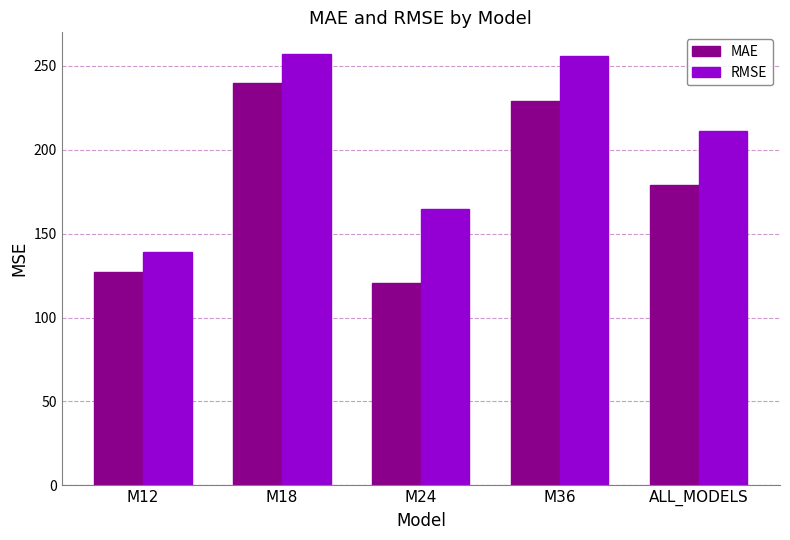

Rank the series by their average value, from lowest to highest.

MAE, RMSE